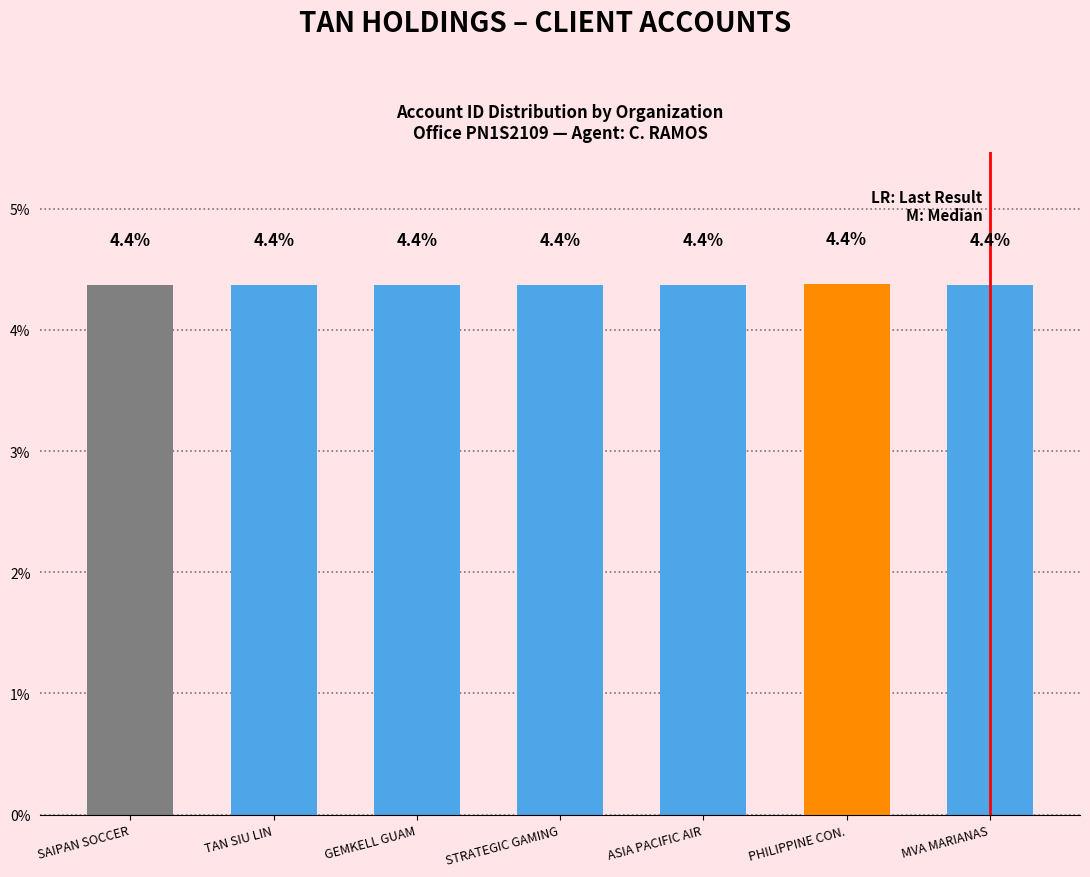

What is the minimum value shown in the chart?

4.4